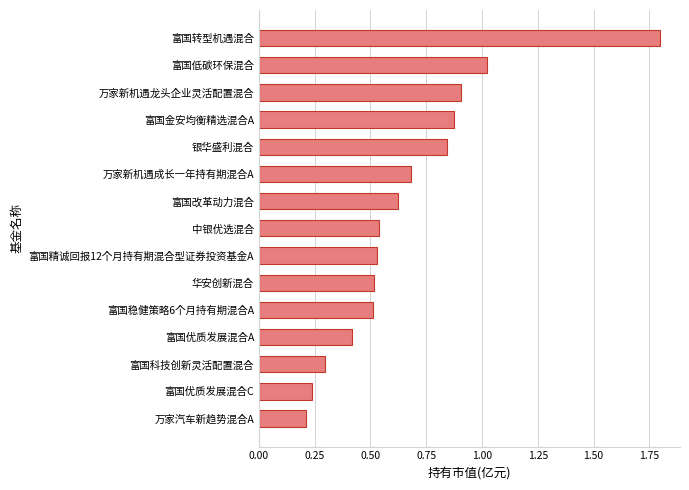

Where is the data nearest to the value 1?

富国低碳环保混合